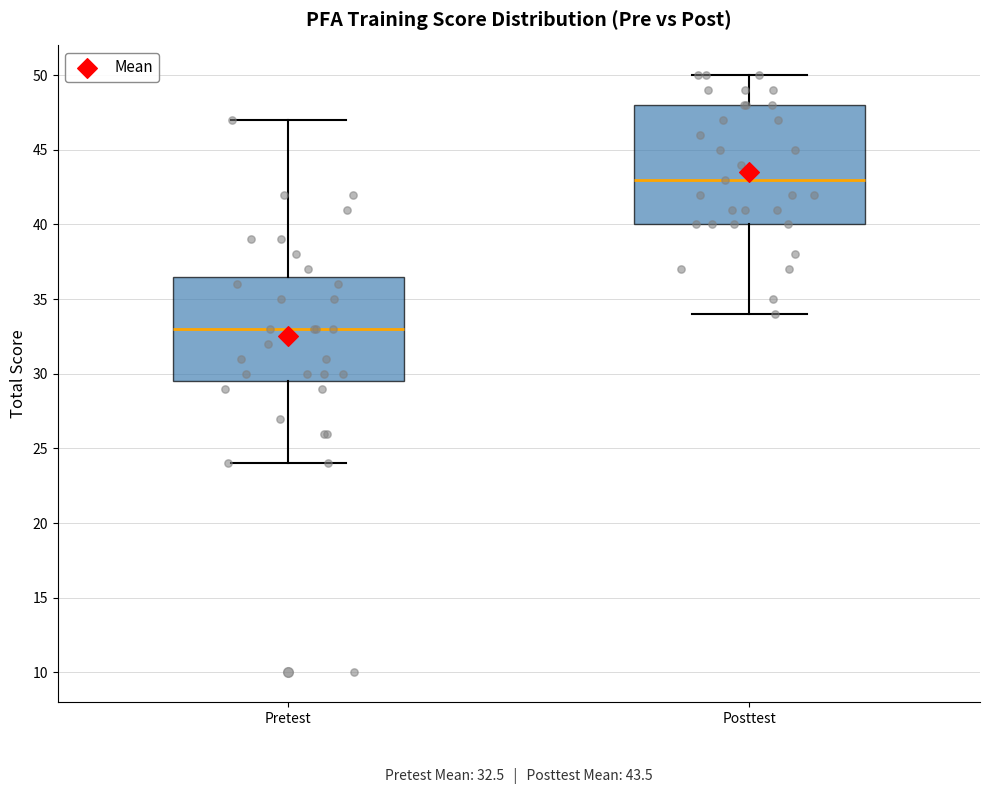

Which box has the highest median line?

Posttest